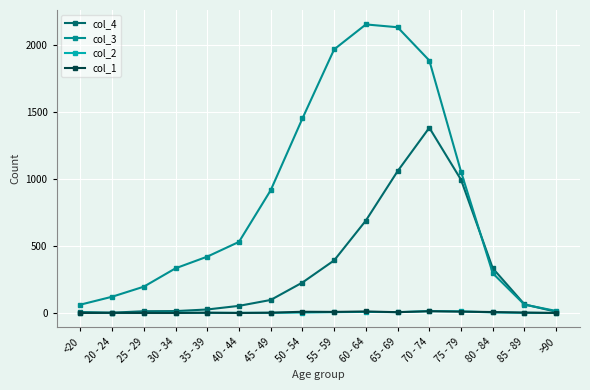

Is the value of col_3 at 70 - 74 greater than the value of col_4 at 20 - 24?

Yes